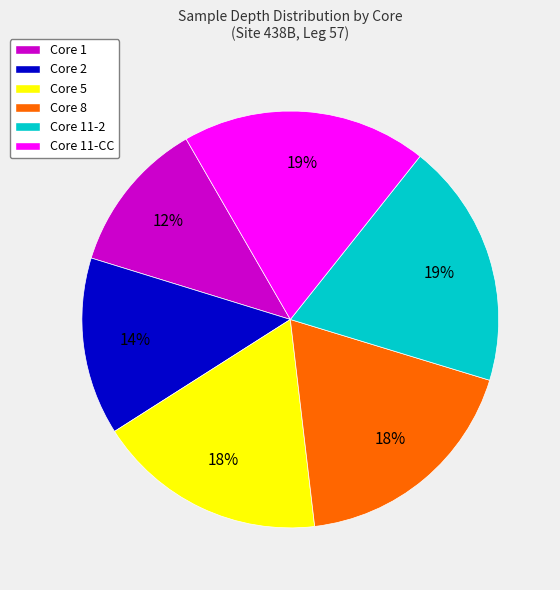

Is there a majority slice in this chart?

No